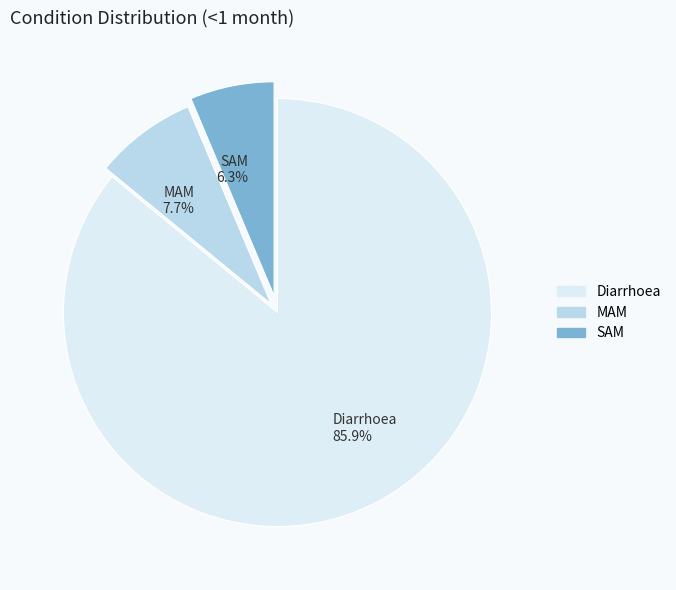

To the nearest percent, what is the difference between the largest and smallest slice percentages?

80%